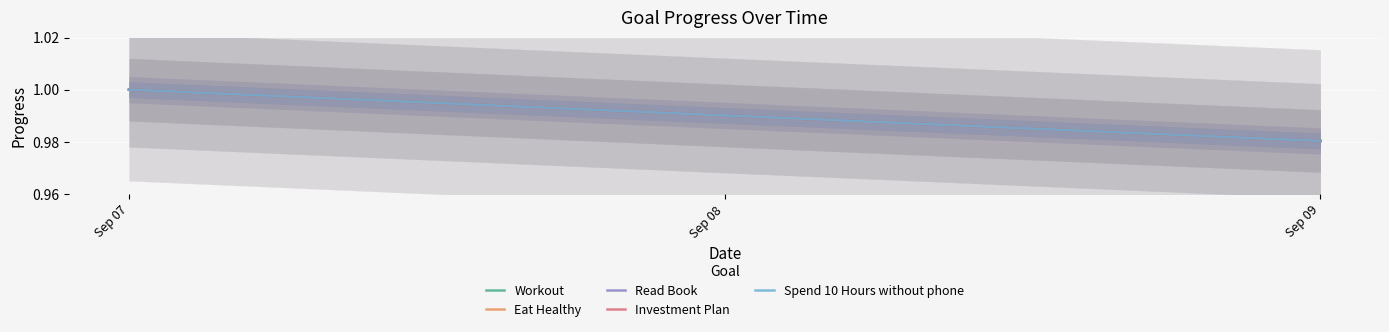

Between Sep 08 and Sep 09, which series saw the biggest shift?

Workout